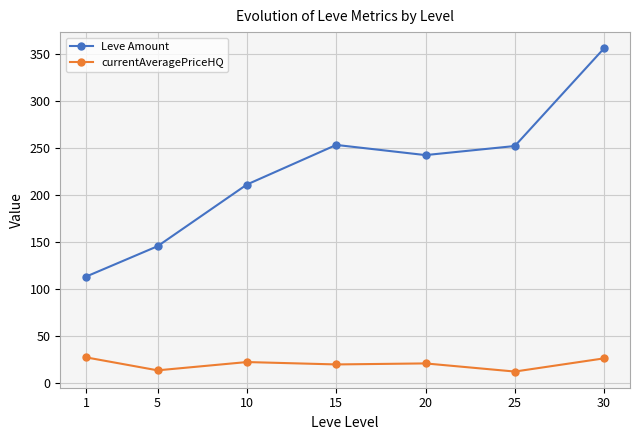

True or false: currentAveragePriceHQ has more than 2 interior local peaks.

False